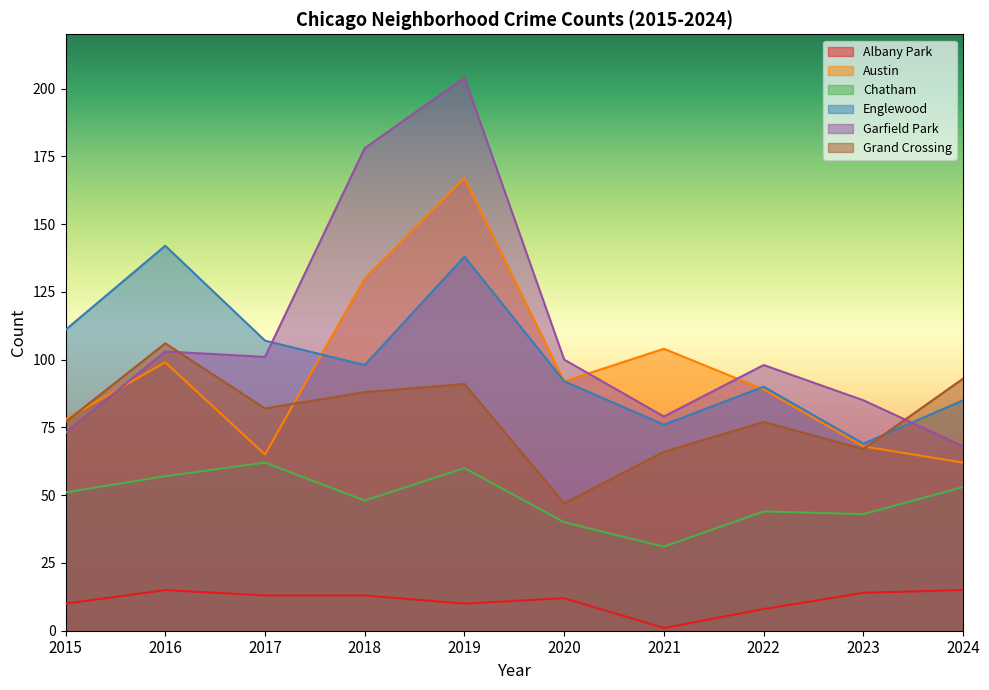

Between 2019 and 2021, which is larger?

2019